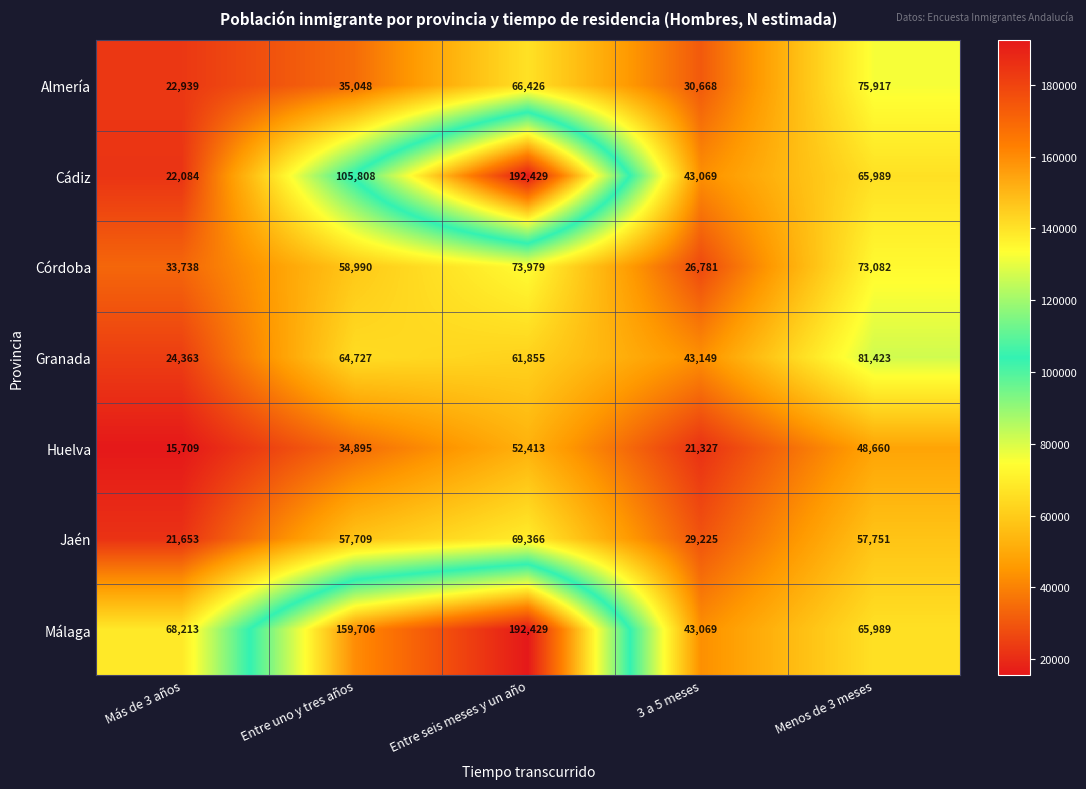

What is the difference between the maximum and minimum values in the Jaén series?

47713